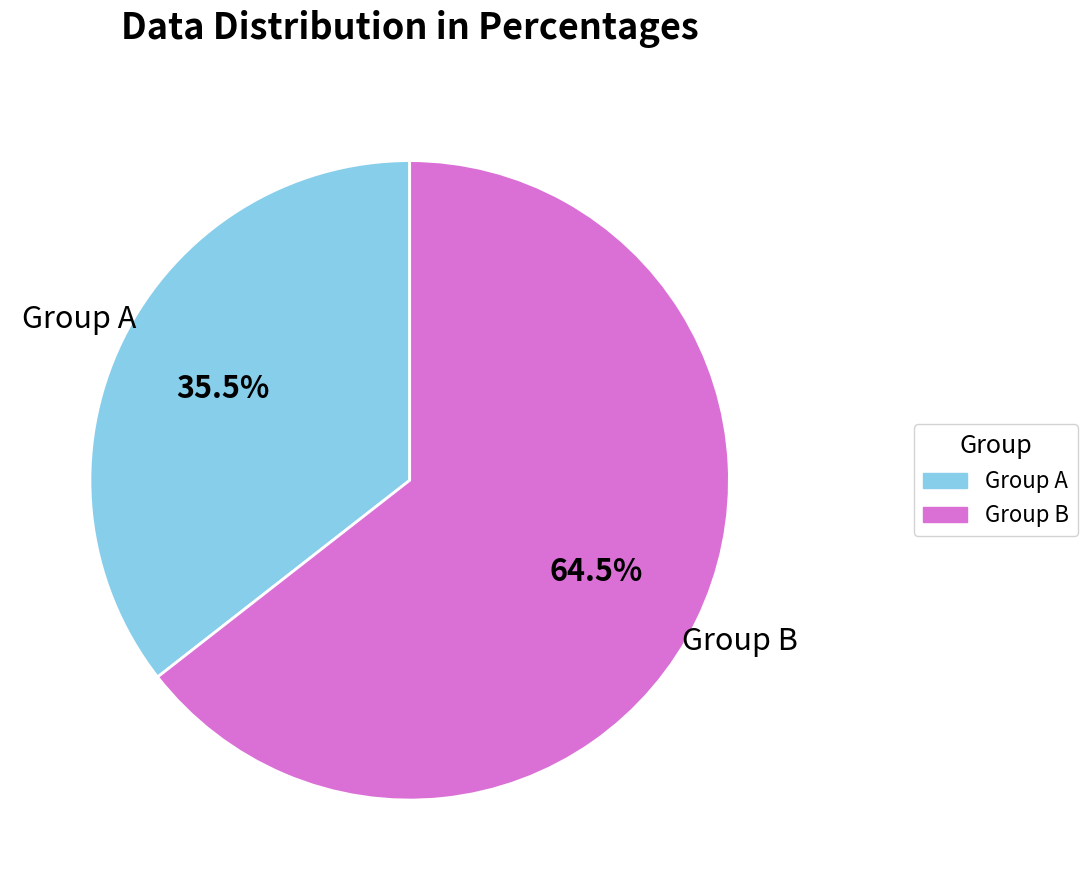

Is there a majority slice in this chart?

Yes